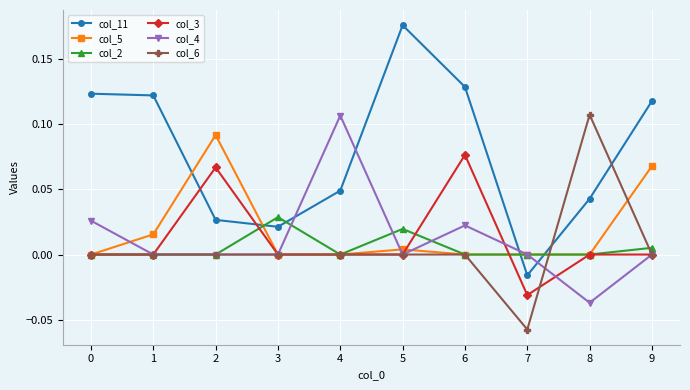

How many interior local valleys does the col_11 series have?

2